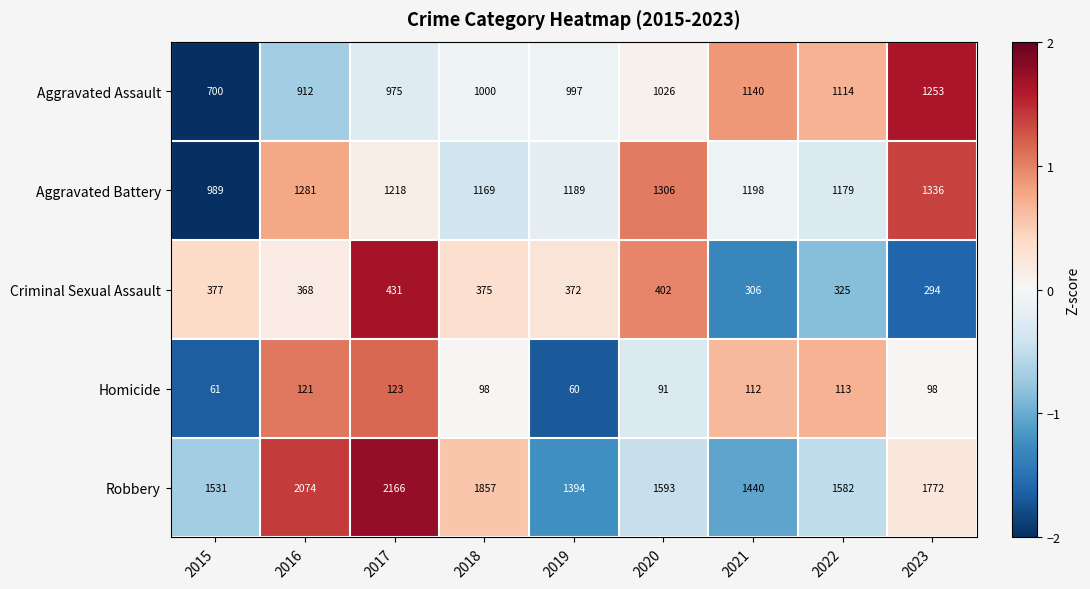

Where is Aggravated Assault nearest to the value 976?

2017